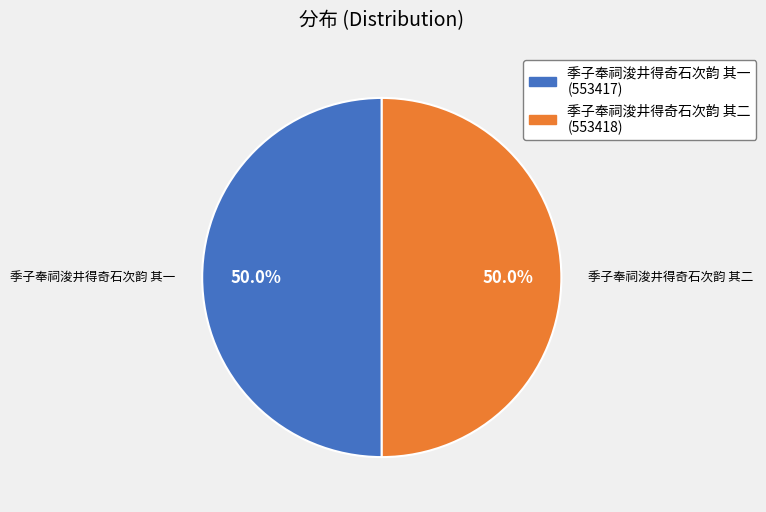

Combined, what portion of the pie is 季子奉祠浚井得奇石次韵 其一 and 季子奉祠浚井得奇石次韵 其二?

100.0%